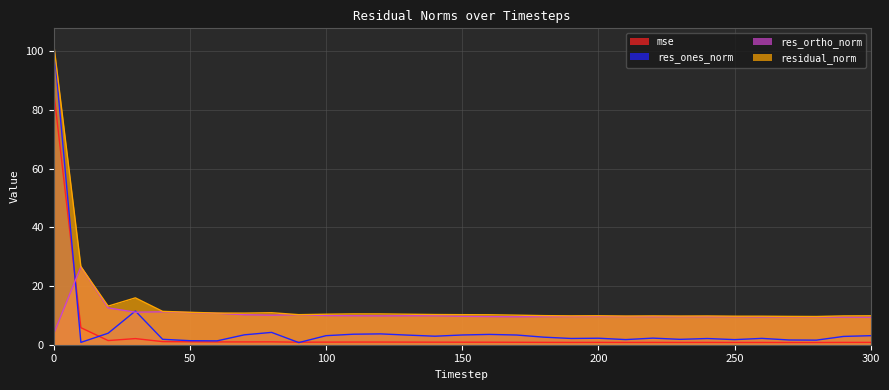

Rank the categories by residual_norm value from highest to lowest.

0, 10, 30, 20, 40, 50, 80, 60, 70, 110, 120, 100, 130, 140, 90, 150, 160, 170, 180, 200, 300, 190, 220, 290, 240, 210, 230, 250, 260, 270, 280